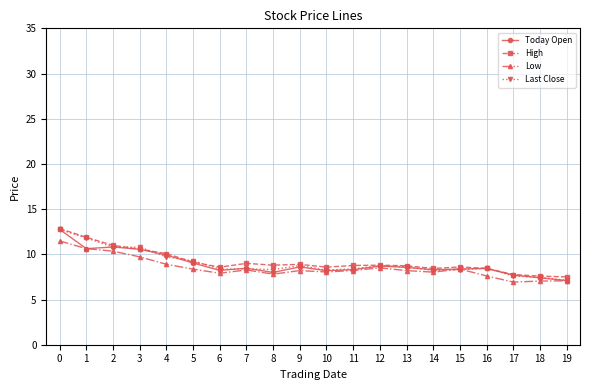

What is the value of the Low point at the 9th from the left?

7.8